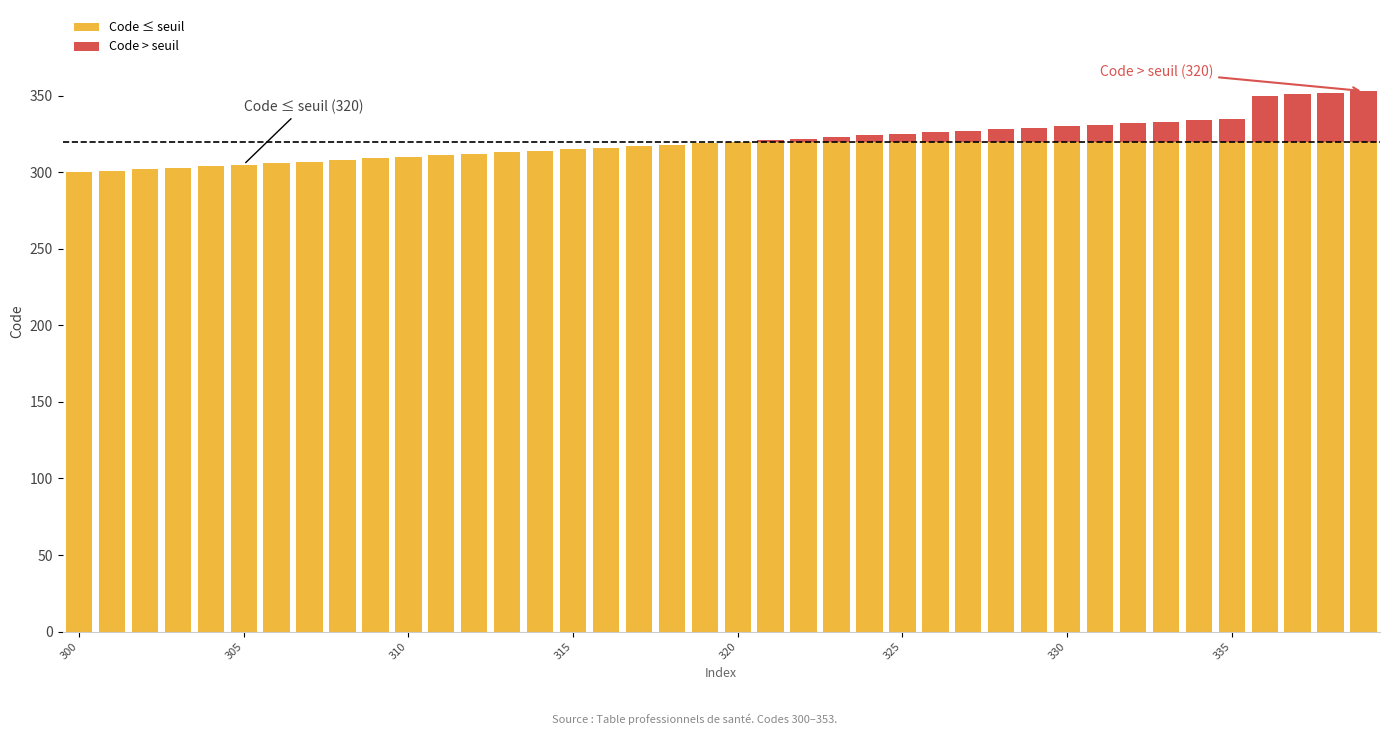

What is the maximum value for Code ≤ seuil?

320